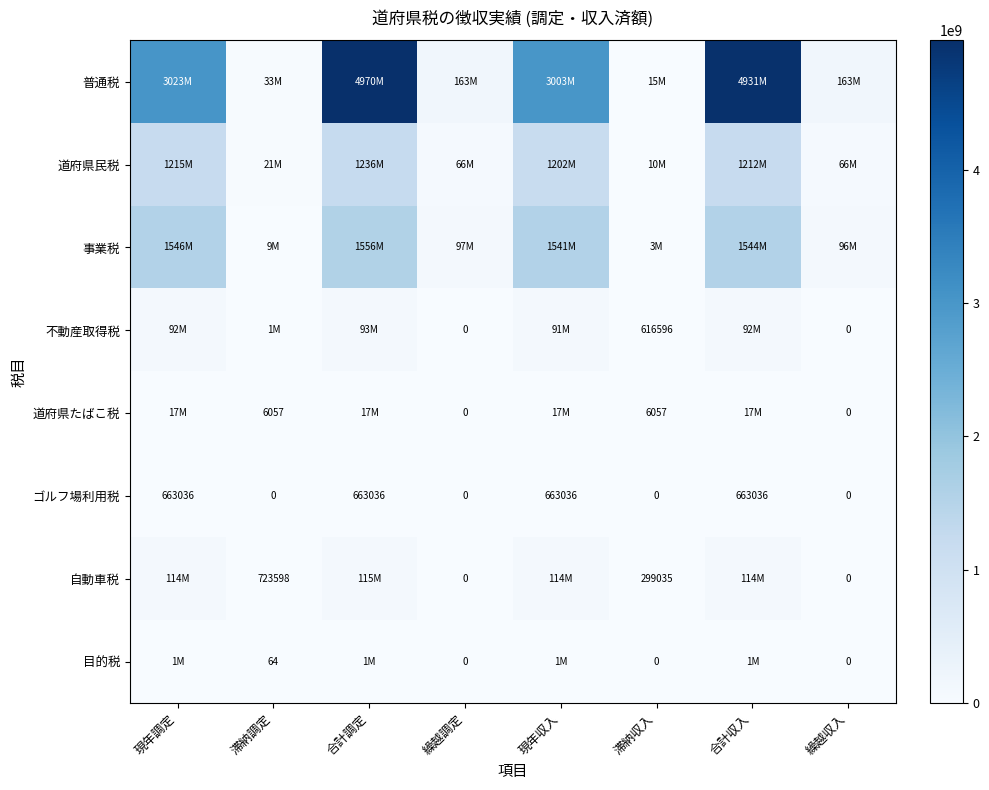

What is the difference between the maximum and minimum values in the ゴルフ場利用税 series?

663036